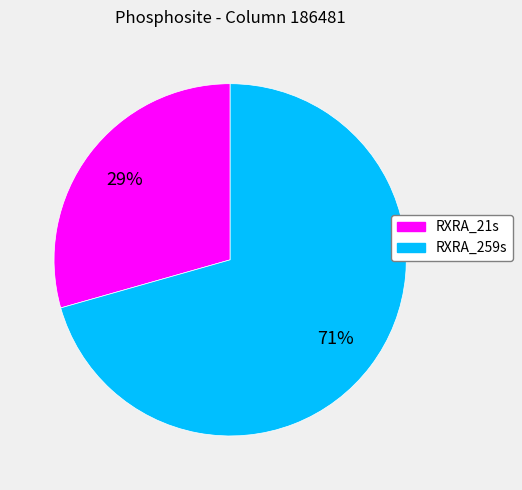

How many segments does this pie chart have?

2